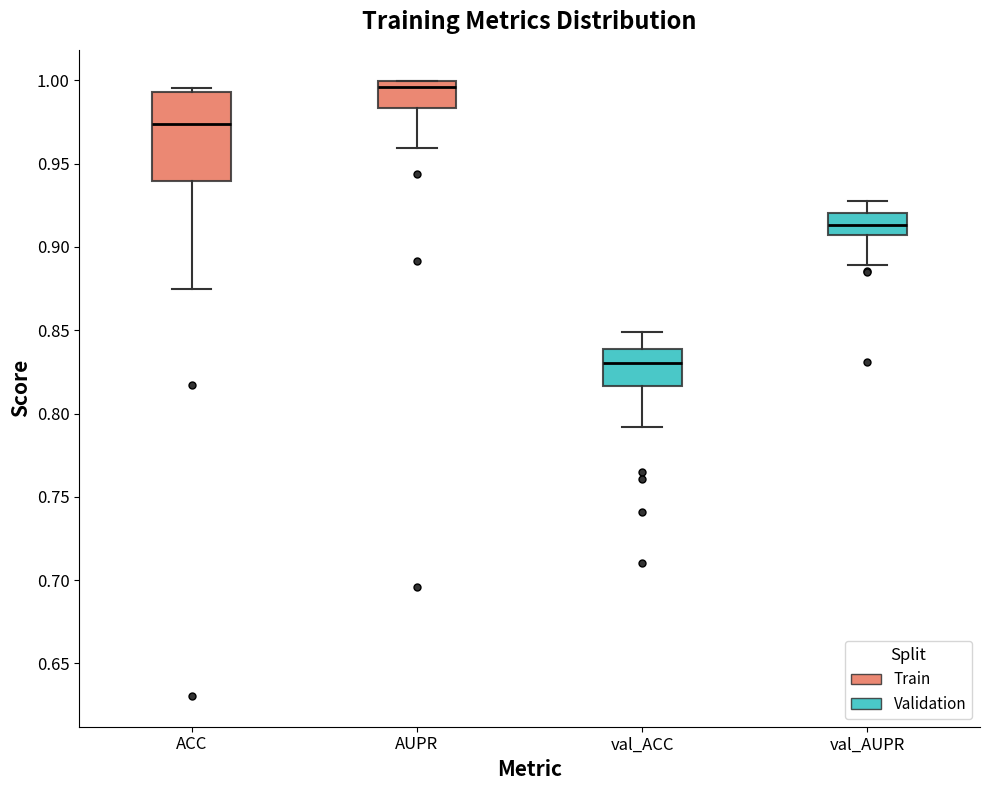

Which box is the tallest, from its lower edge to its upper edge?

ACC